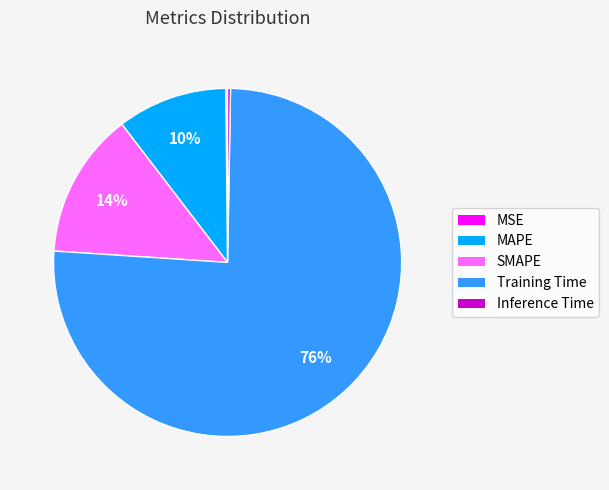

True or false: MAPE accounts for 19% of the total.

False